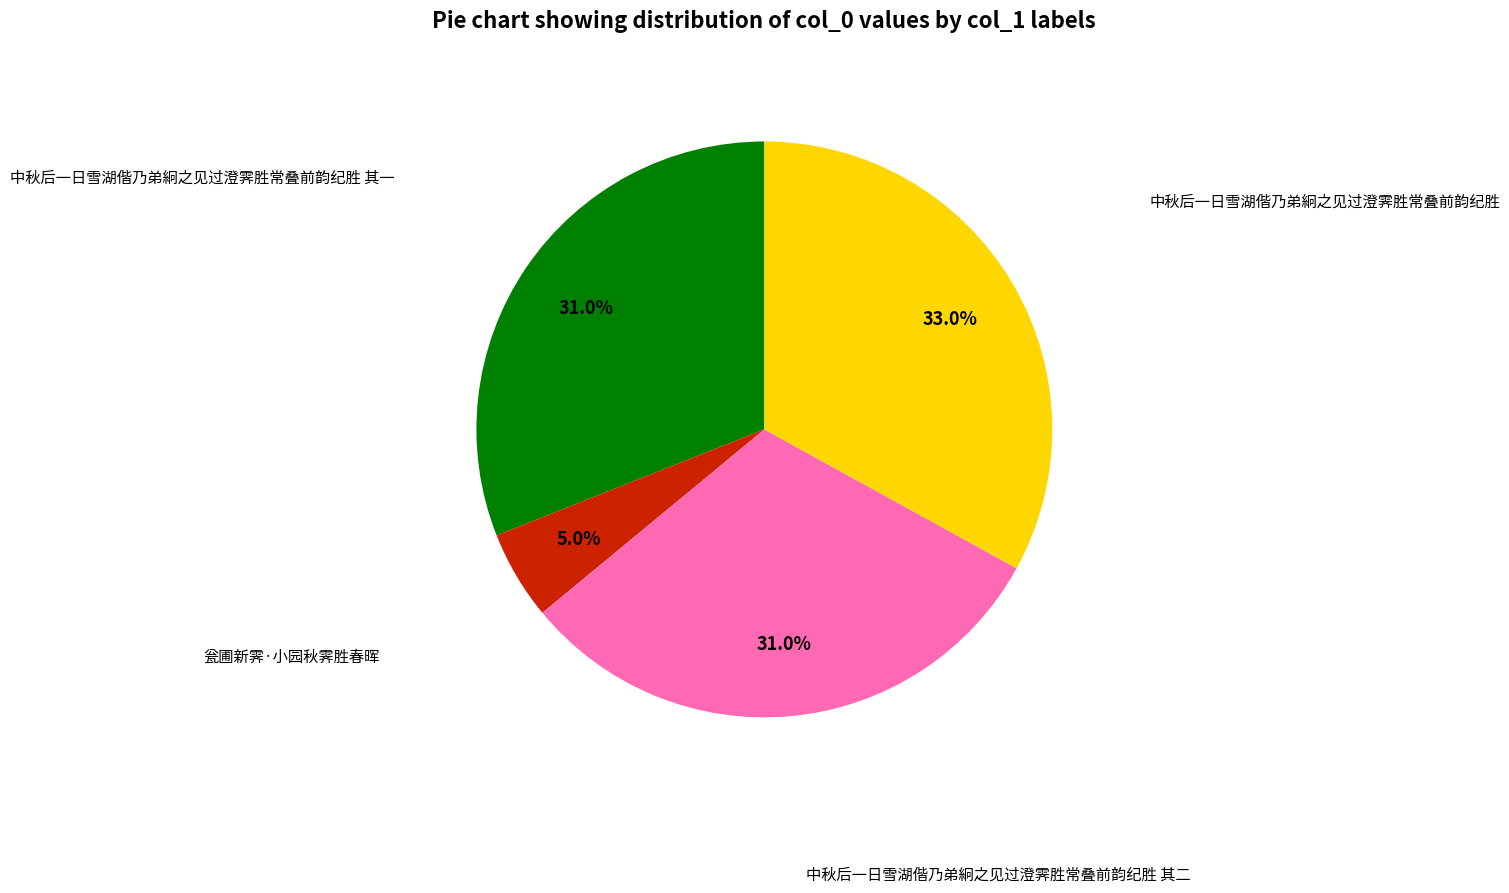

To the nearest percent, what is the average slice percentage?

25%